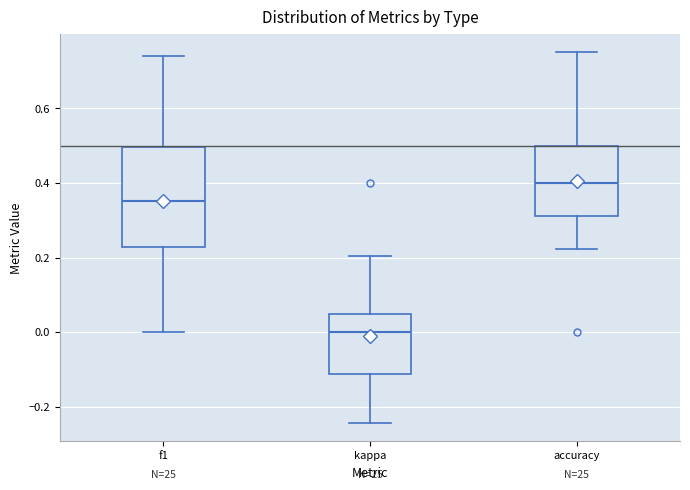

Which box's median line is the highest?

accuracy